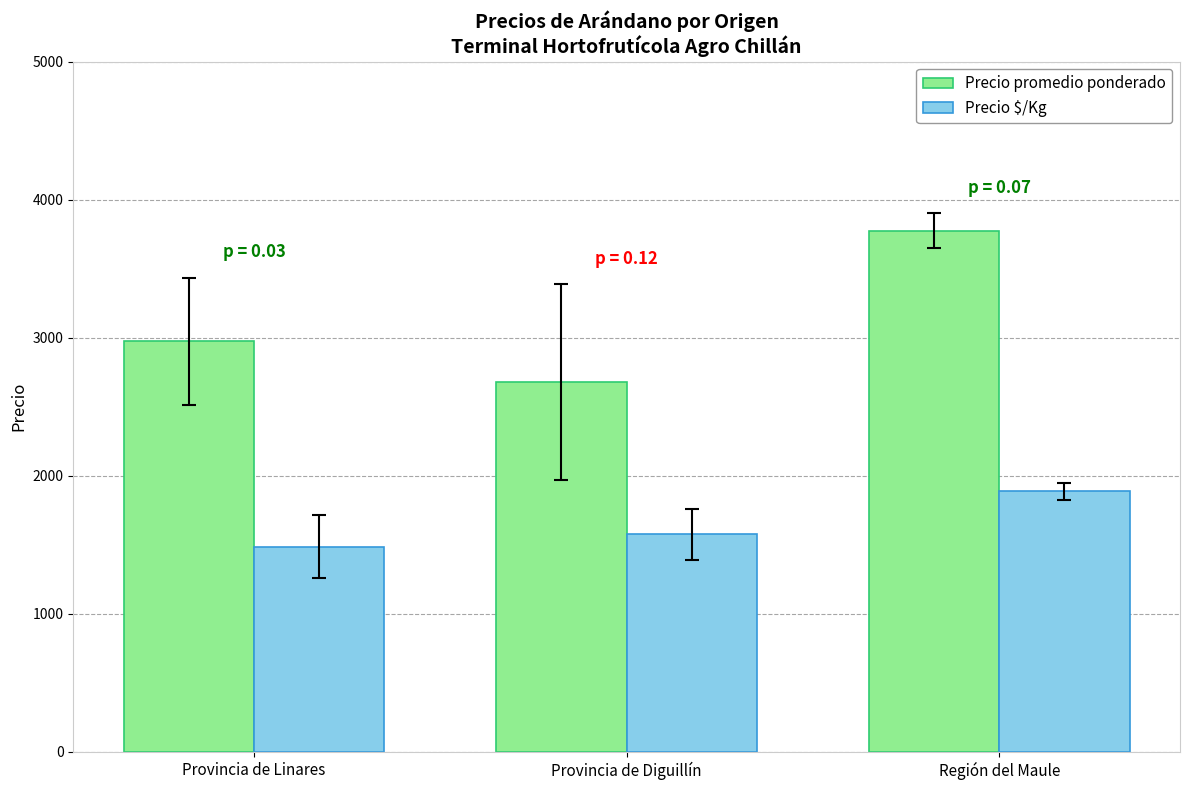

How many distinct data groups are displayed?

2